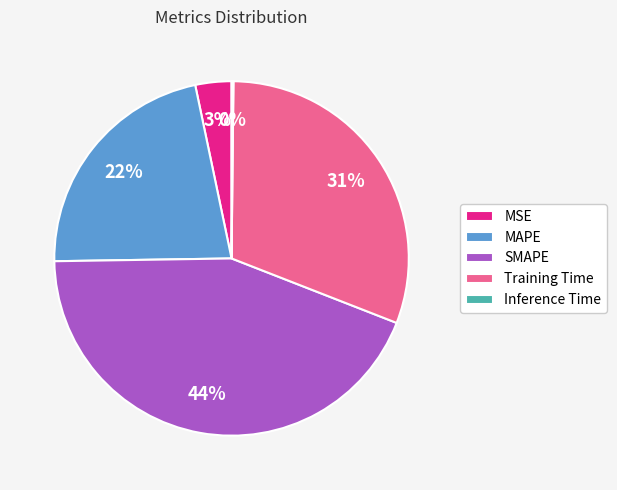

Is it true that Training Time is 31% of the pie?

True